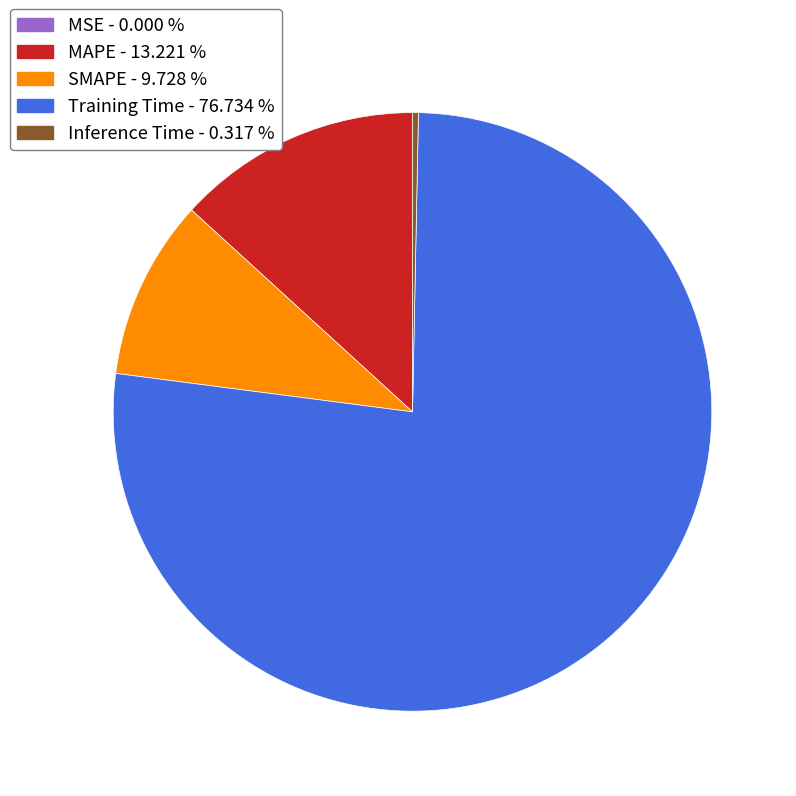

Is the sum of SMAPE and Training Time greater than half?

Yes